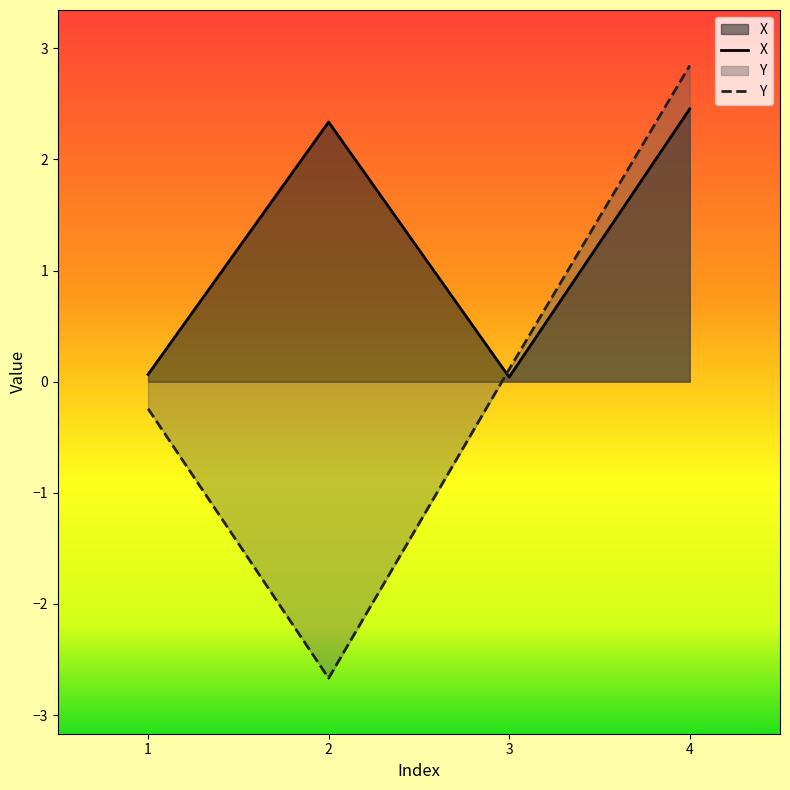

What is the sum of the Y values at 4 and 3?

3.0